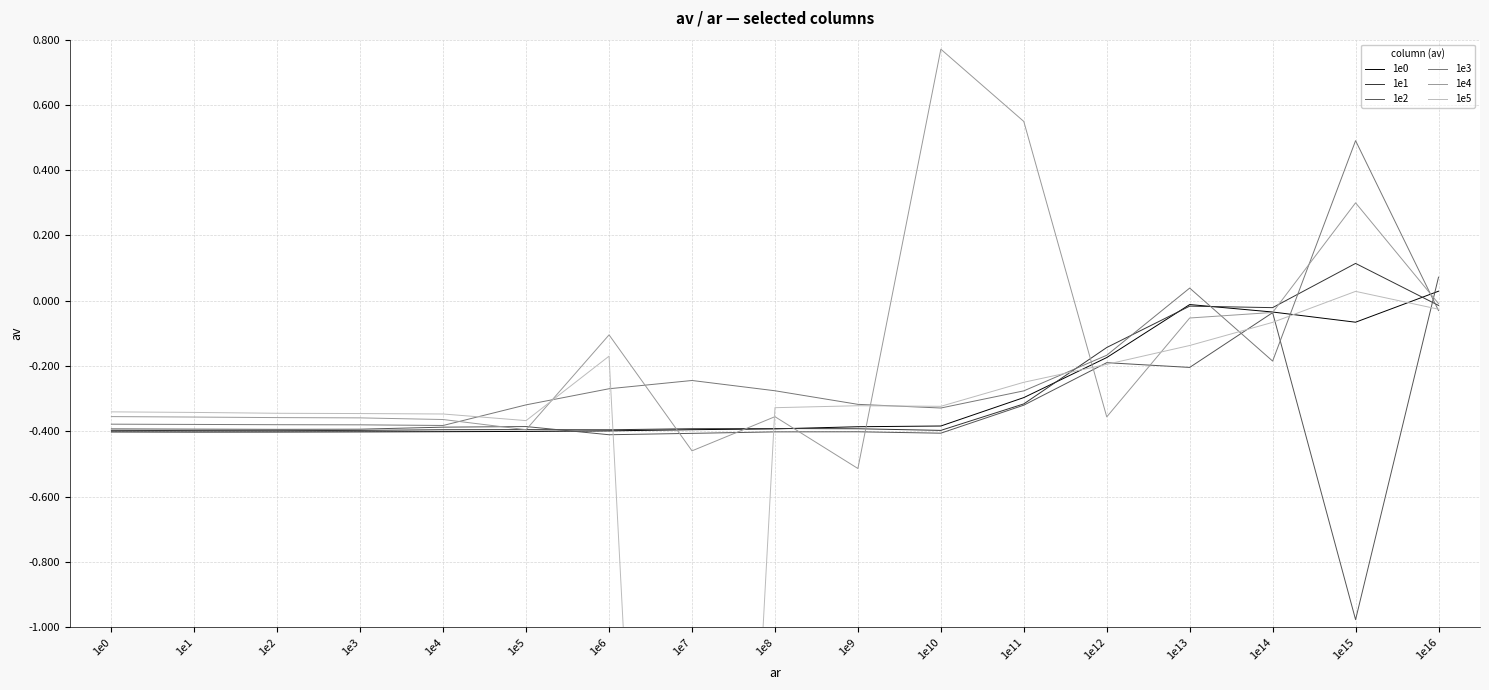

Where is 1e5 nearest to the value -2?

1e5